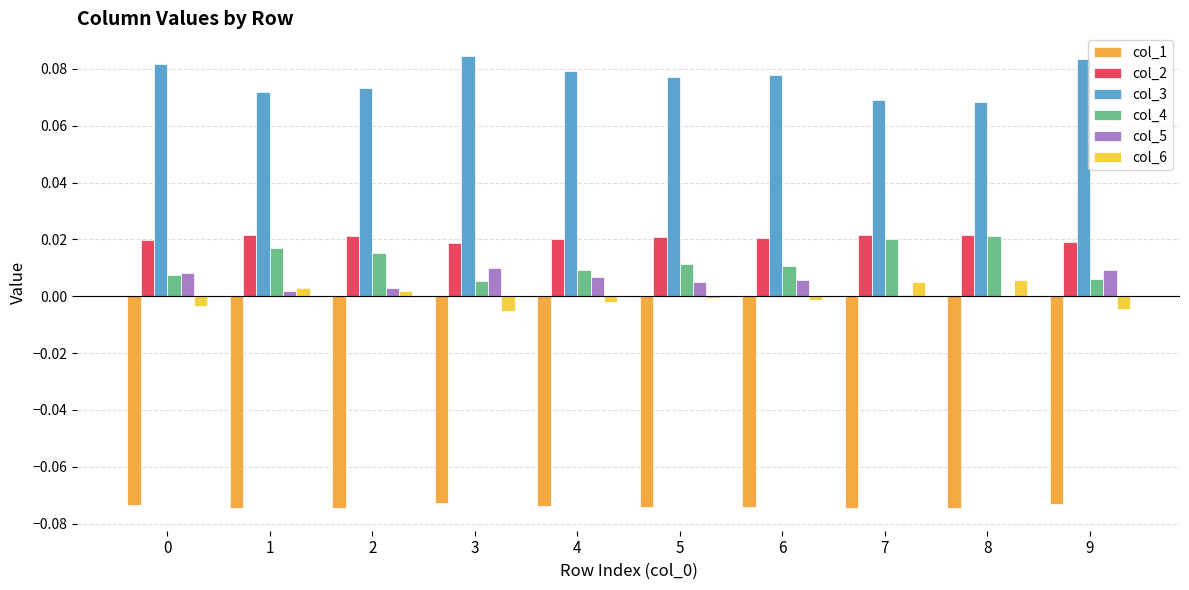

How many data points does each series have?

10